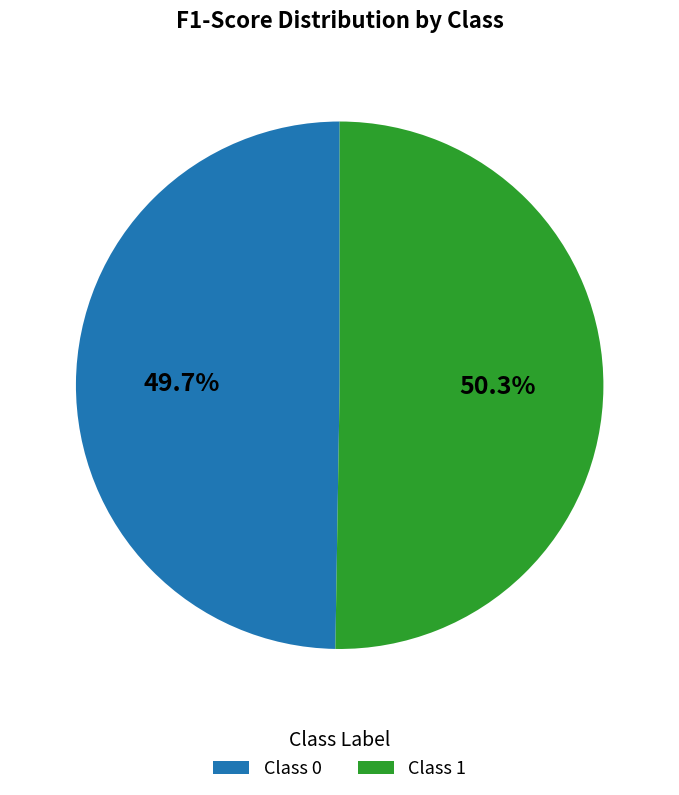

Rank the categories by value from highest to lowest.

Class 1, Class 0